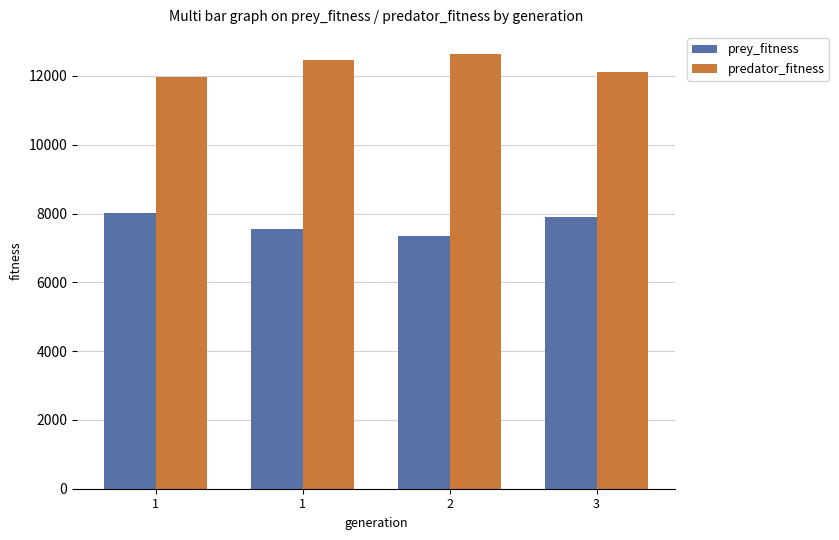

What is the value of the prey_fitness bar at the 1st from the left?

8025